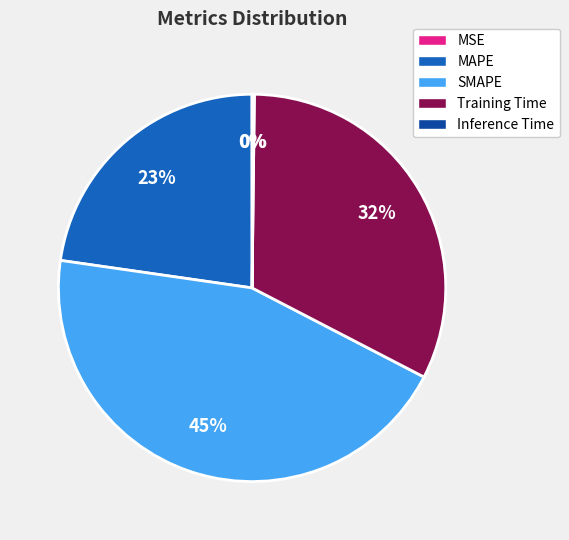

Which category has the biggest portion of the pie?

SMAPE